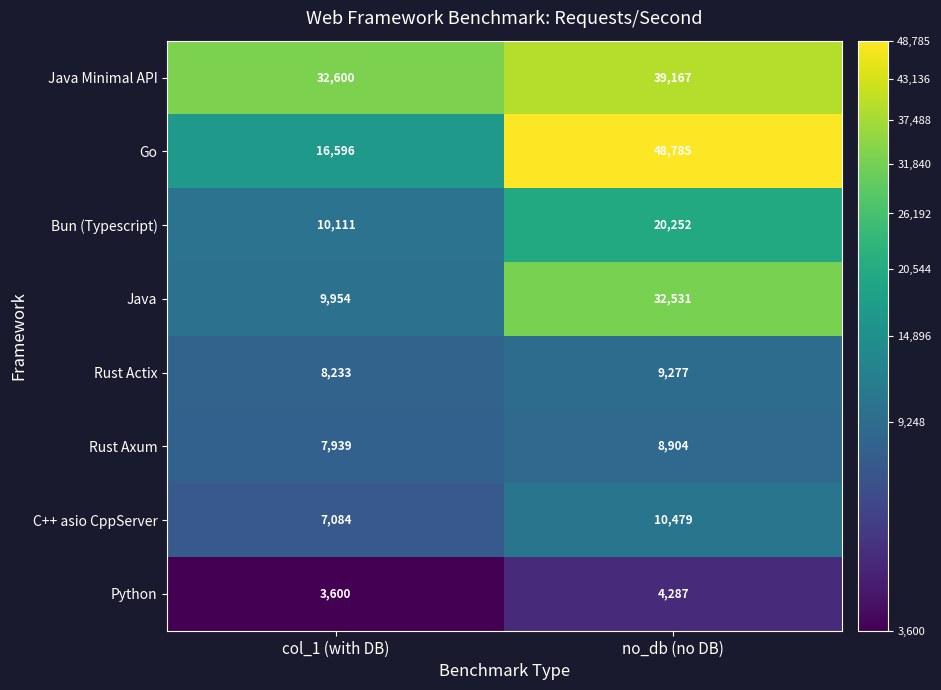

How many series are shown in this chart?

8